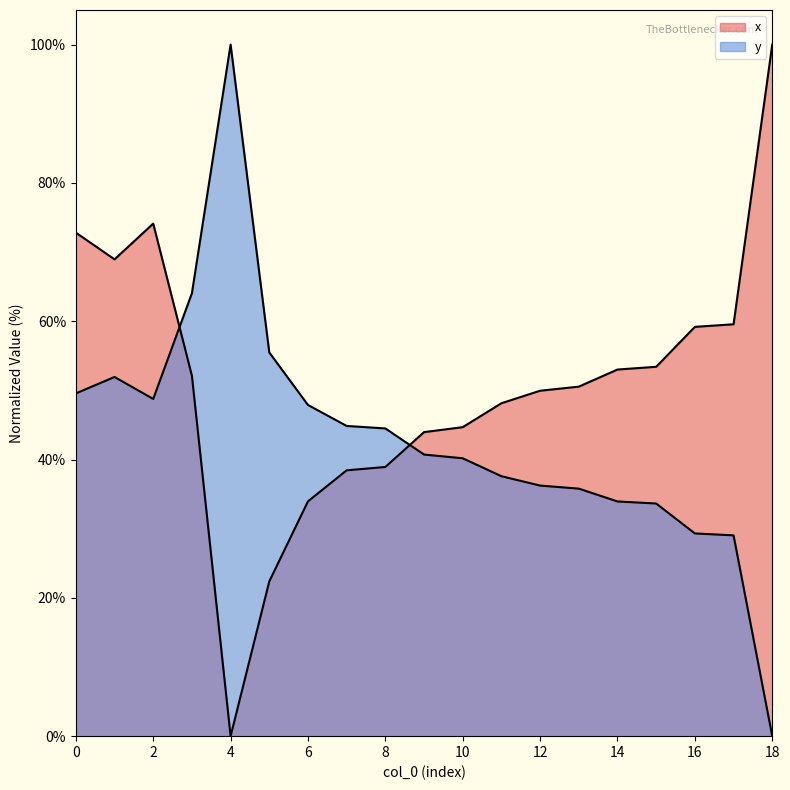

How many data points in y are less than 40?

8